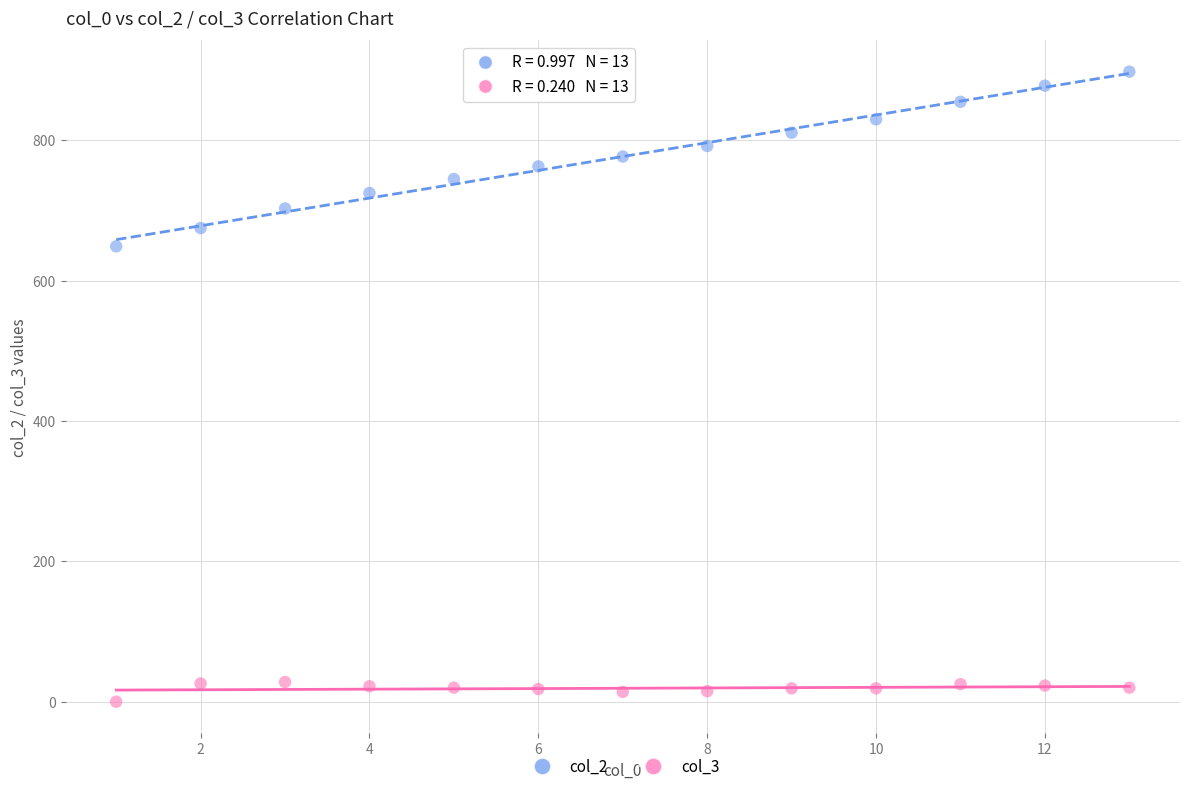

Across all data points, what is the range of Y values (max minus min)?

898